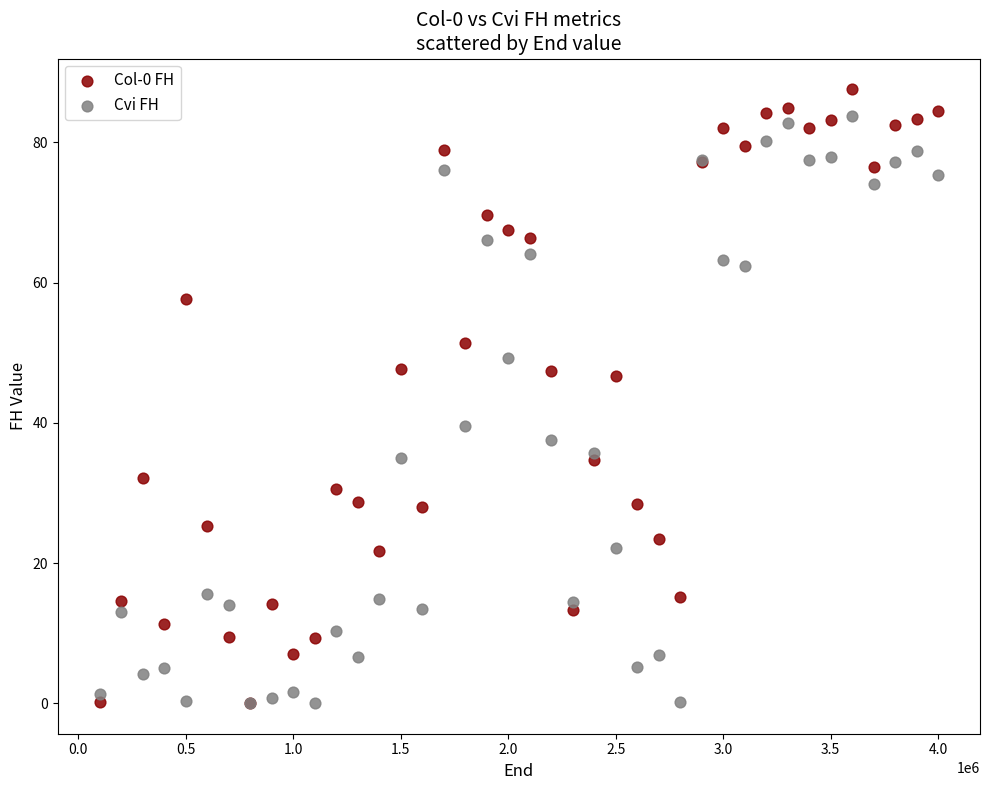

Which series has the widest spread of Y values?

Col-0 FH